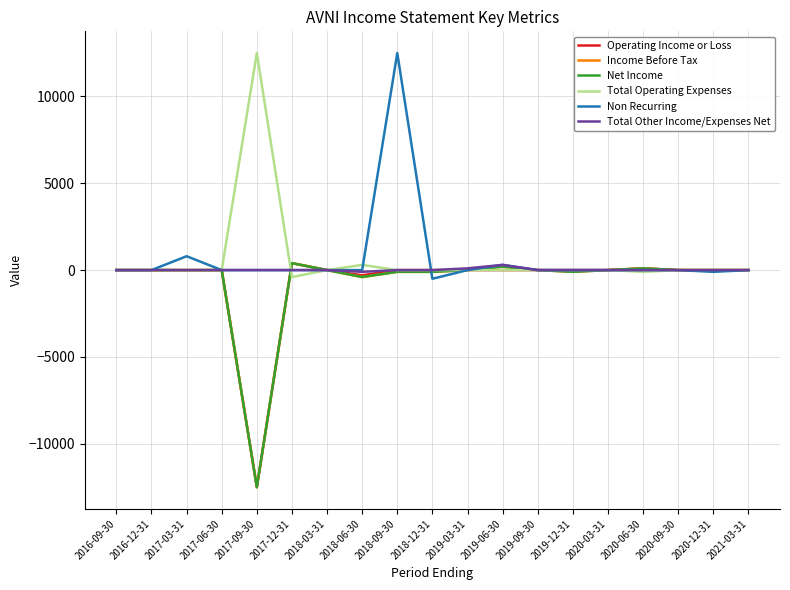

Does the chart have visible grid lines?

Yes